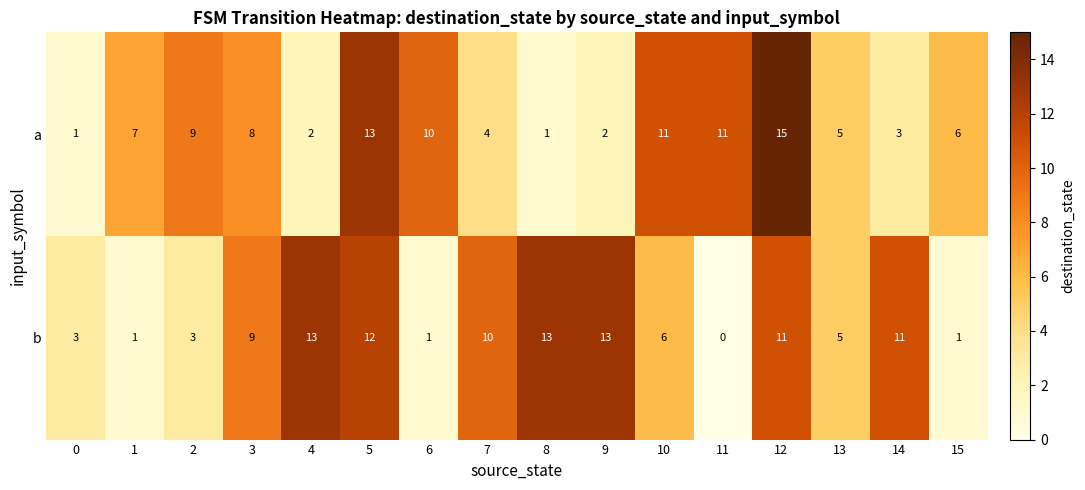

Is it true that a equals 10 at 1?

False